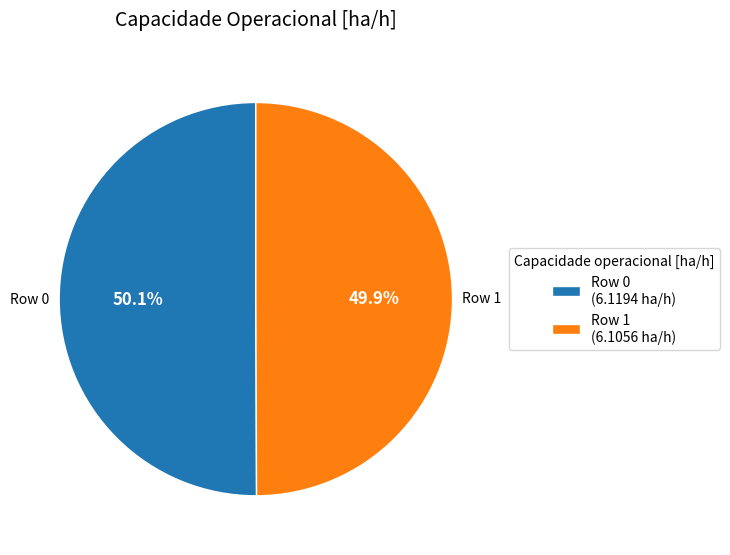

What is the ratio of the value at Row 1 to the value at Row 0?

1.0